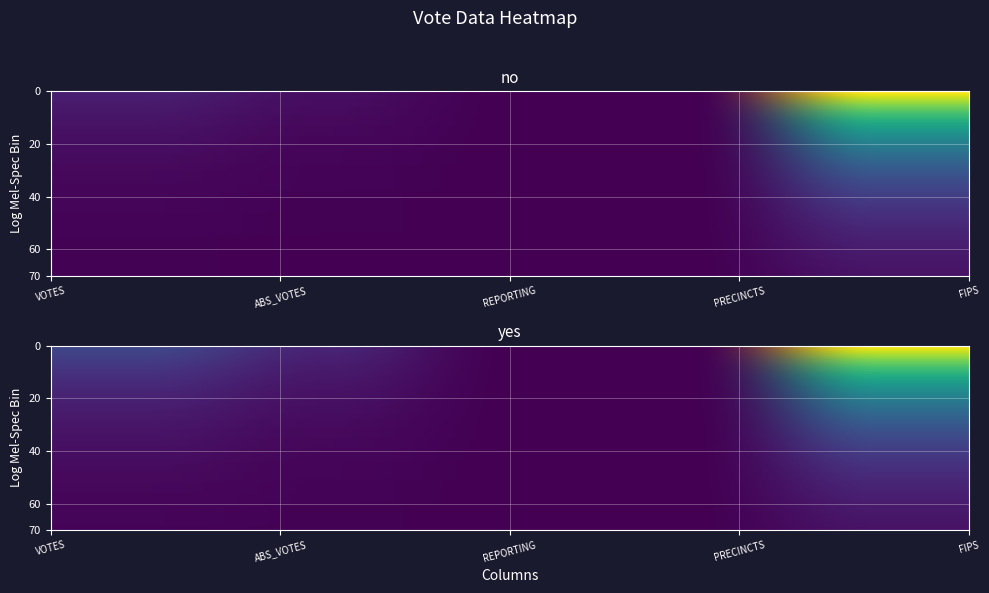

At how many categories does at least one series exceed 12387?

1